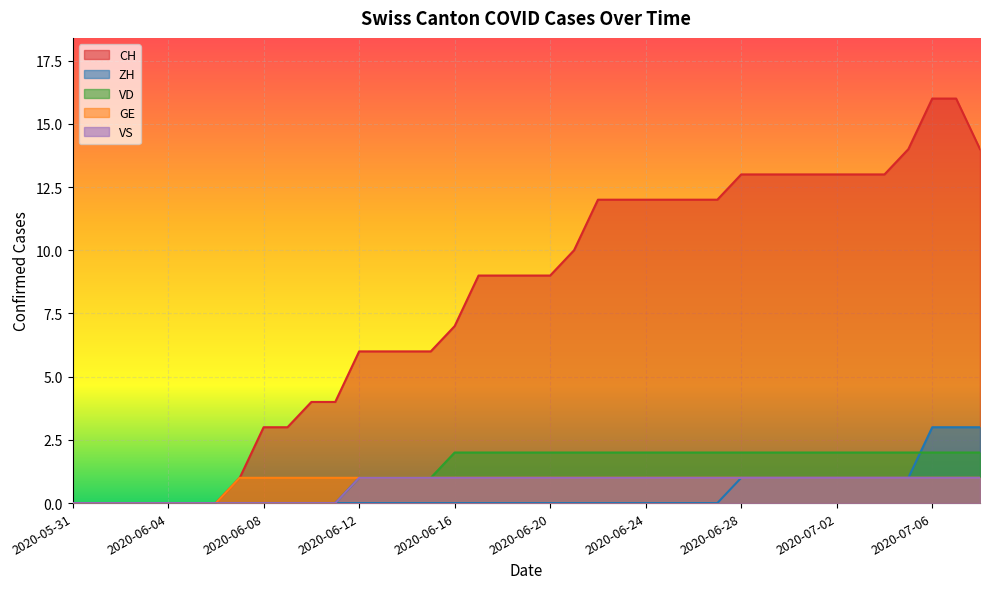

Which series has the largest total across all categories?

CH